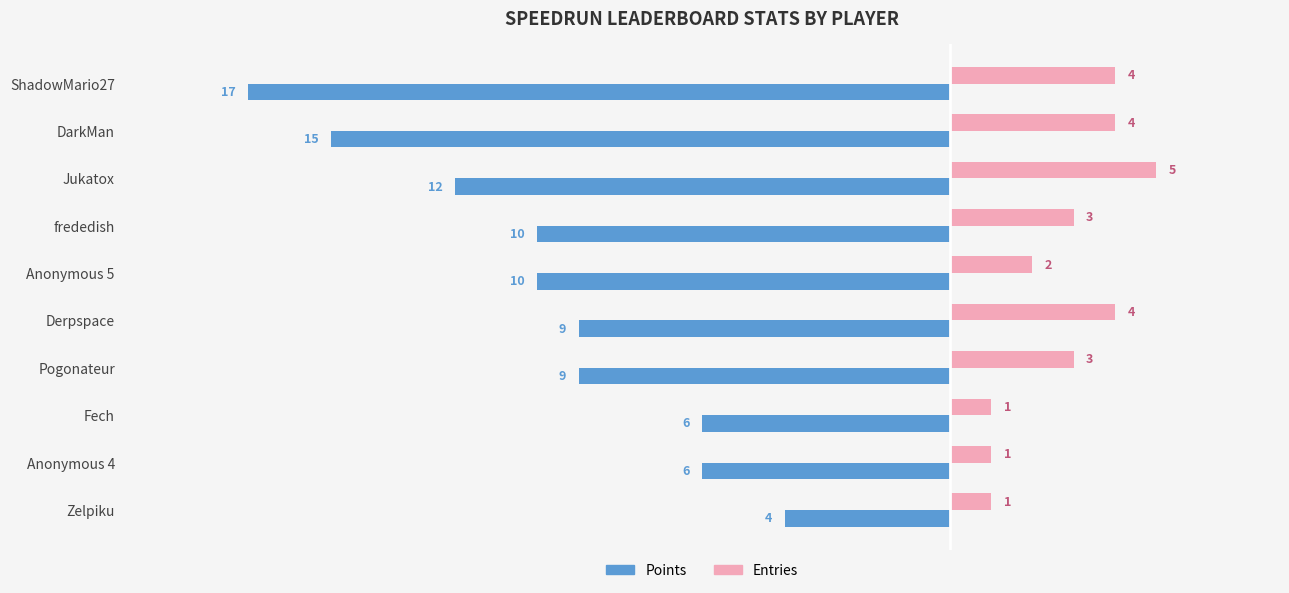

True or false: Entries has a value of 6 at Derpspace.

False